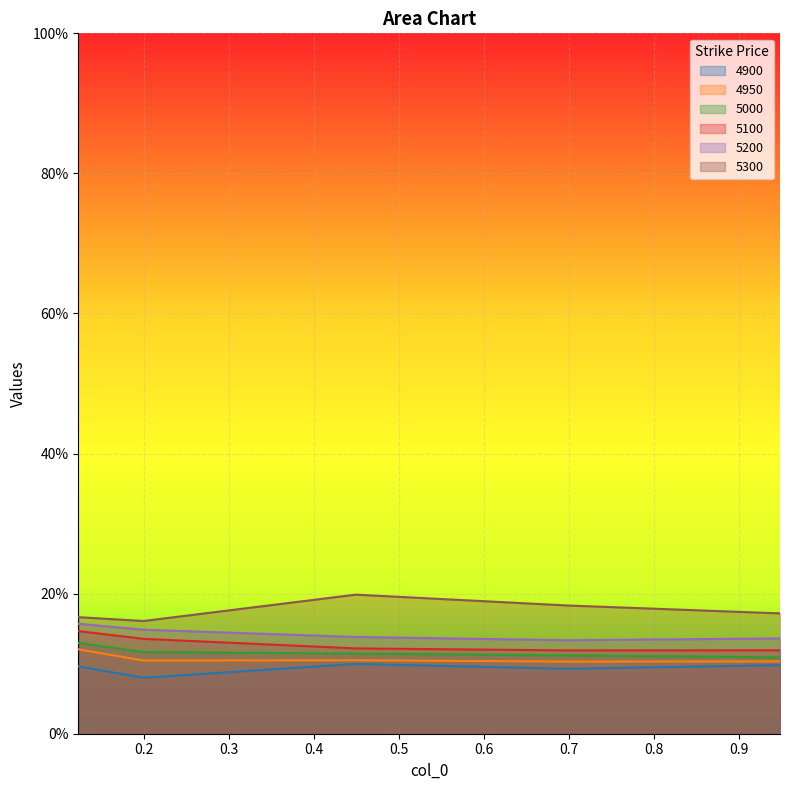

Is it true that 4950 equals 0.1 at 0.6986301369863014?

False